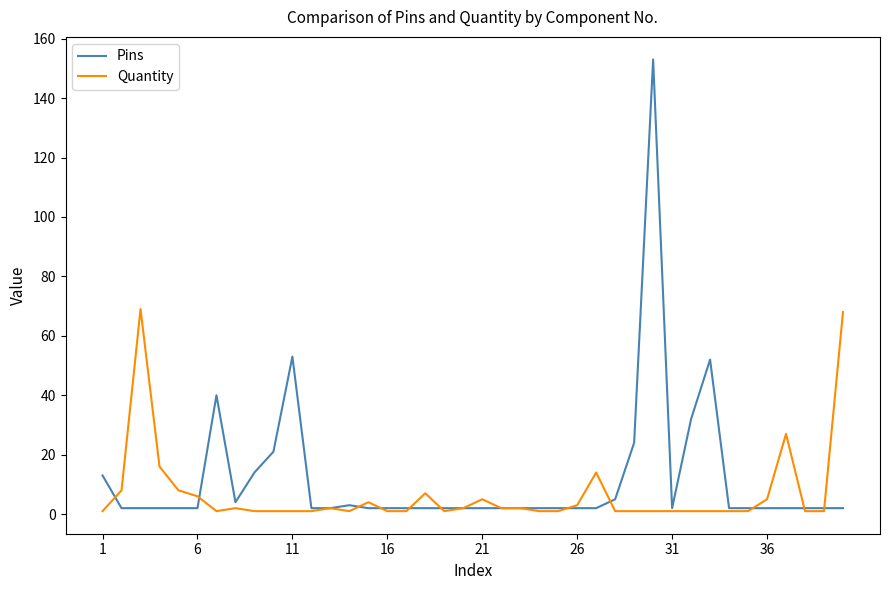

Which series has the widest spread of values?

Pins